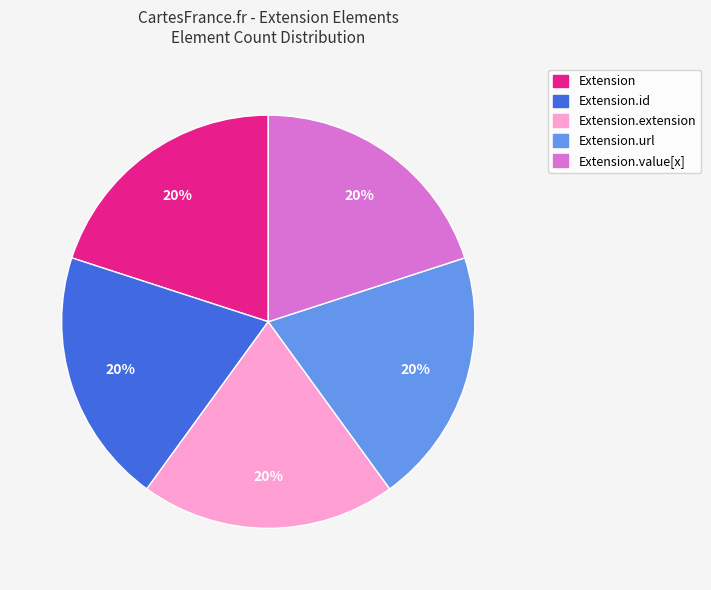

To the nearest percent, what is the average slice percentage?

20%